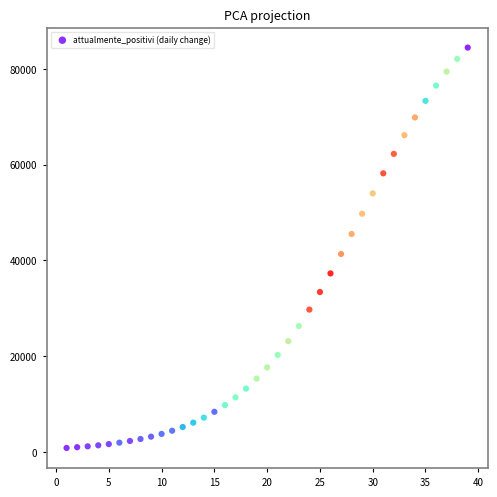

What Y value in the scatter plot is closest to 42627?

41325.3